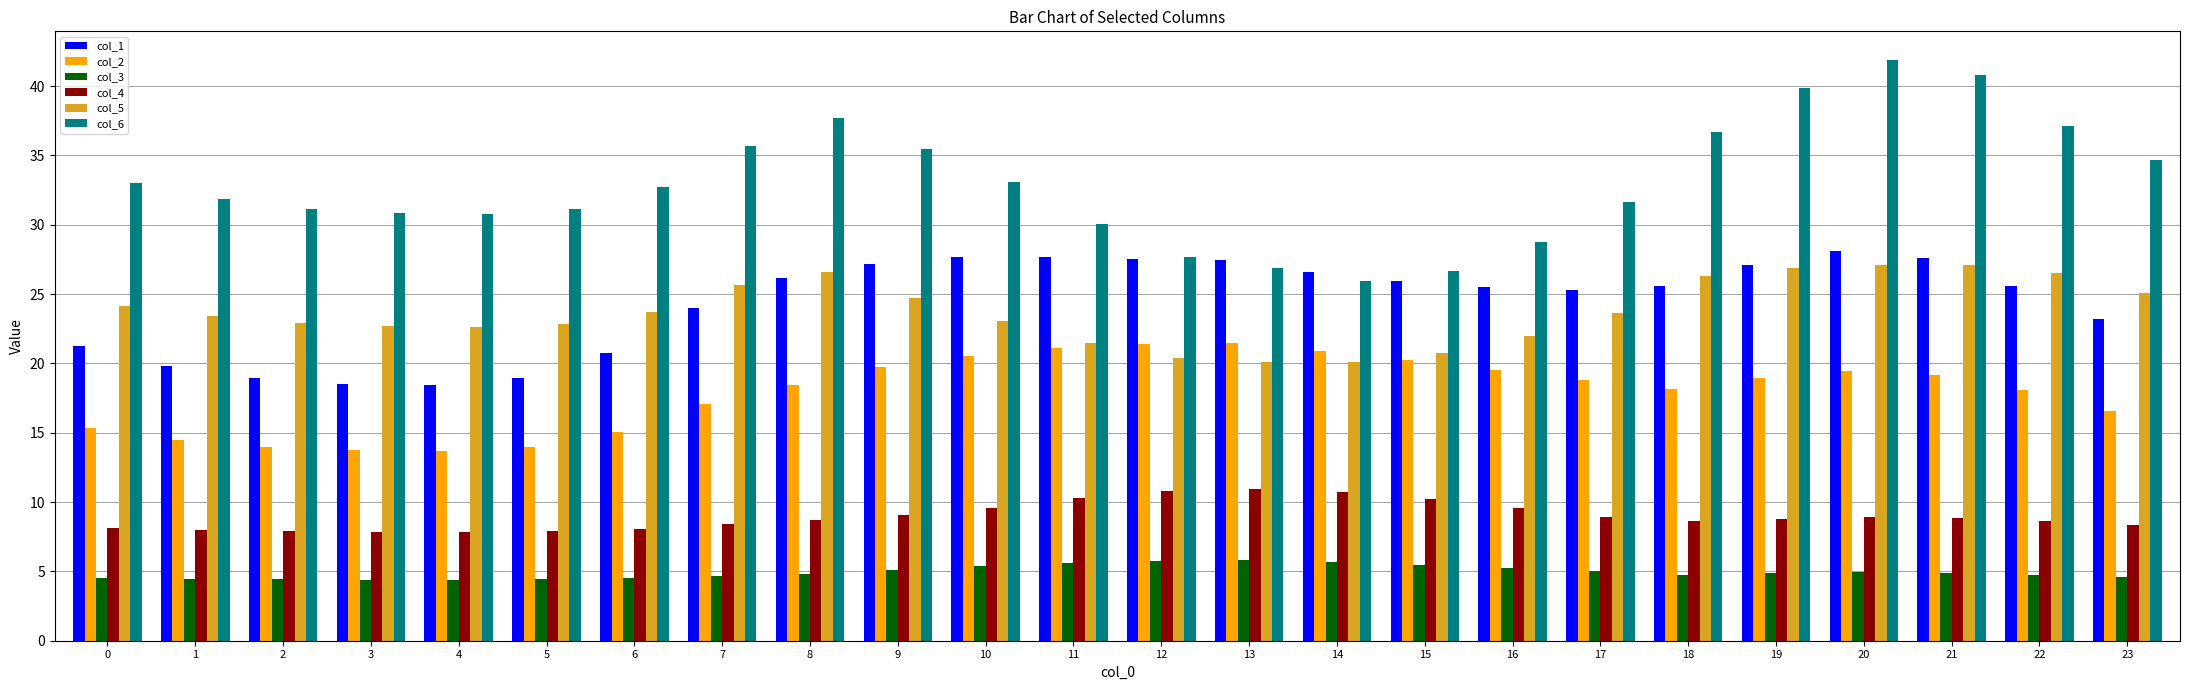

What is the value of the col_3 bar at the 11th from the left?

5.4